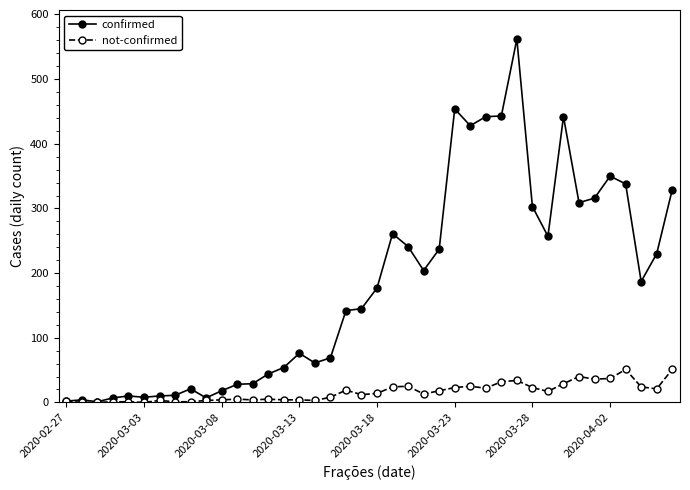

What is the highest value of the not-confirmed series?

51